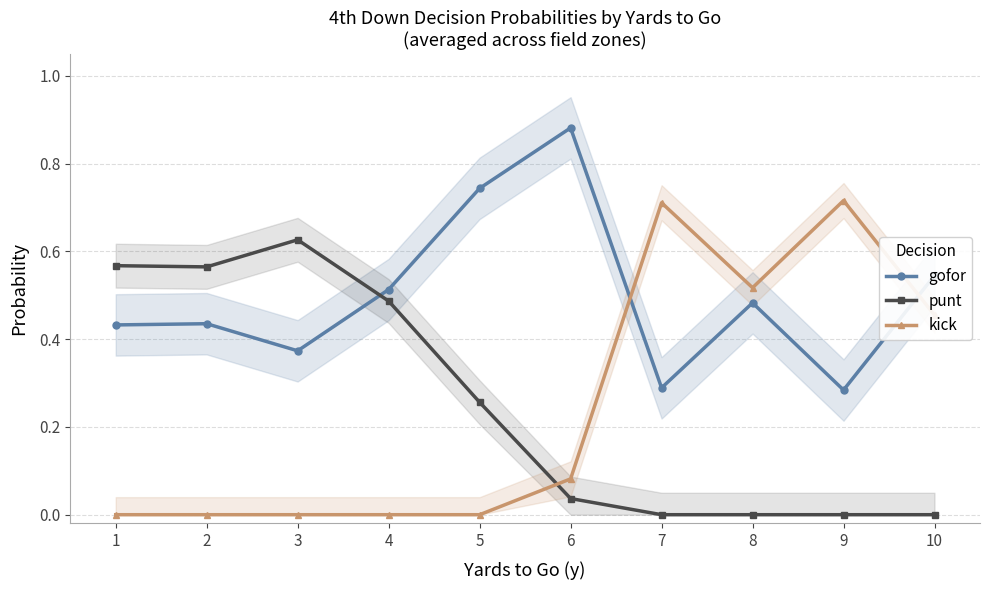

Where is the first local maximum for gofor?

2